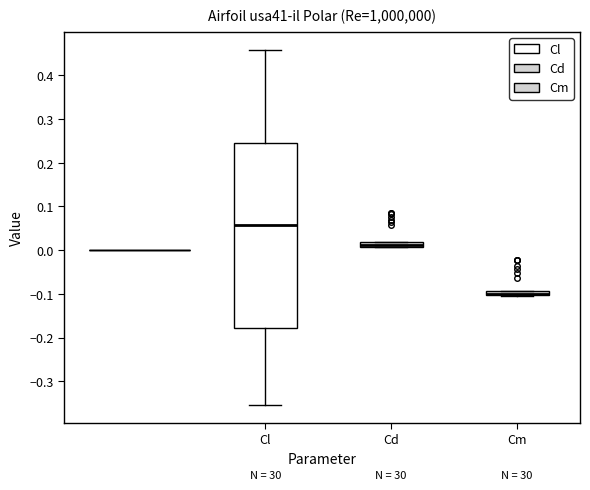

Which box is the tallest, from its lower edge to its upper edge?

Cl